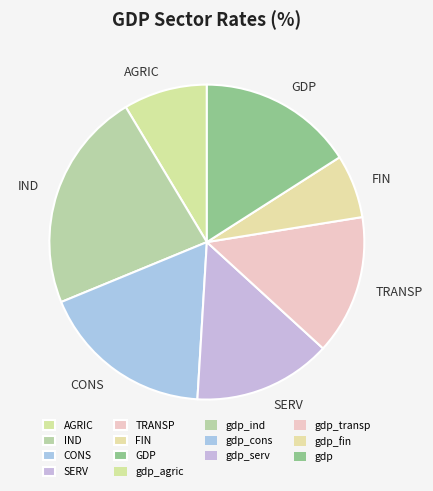

How many slices are in this pie chart?

7